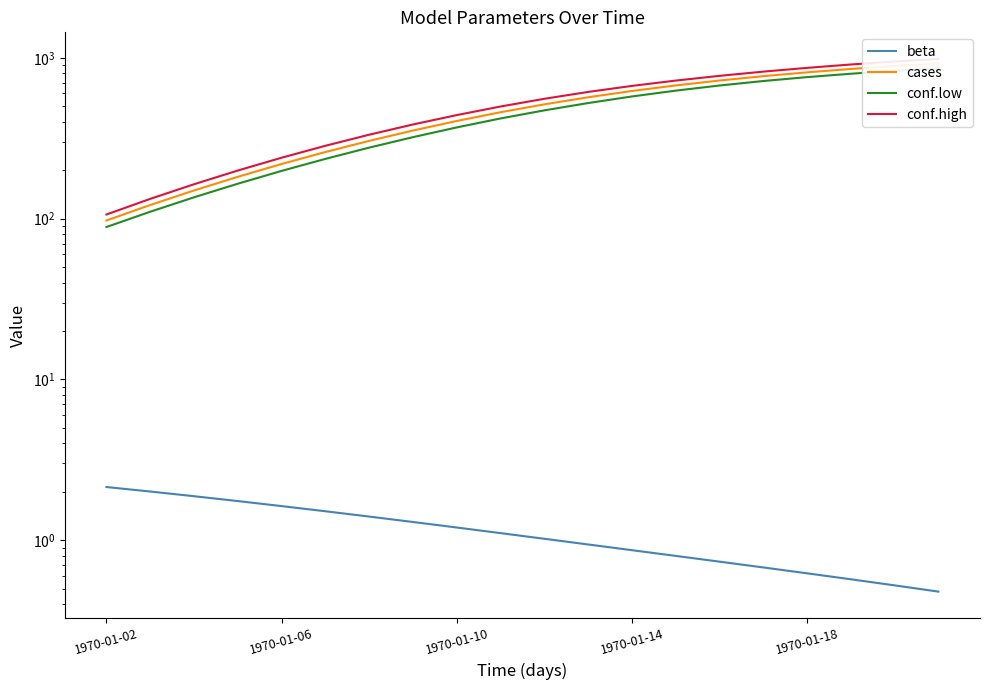

What is the greatest value displayed?

983.4